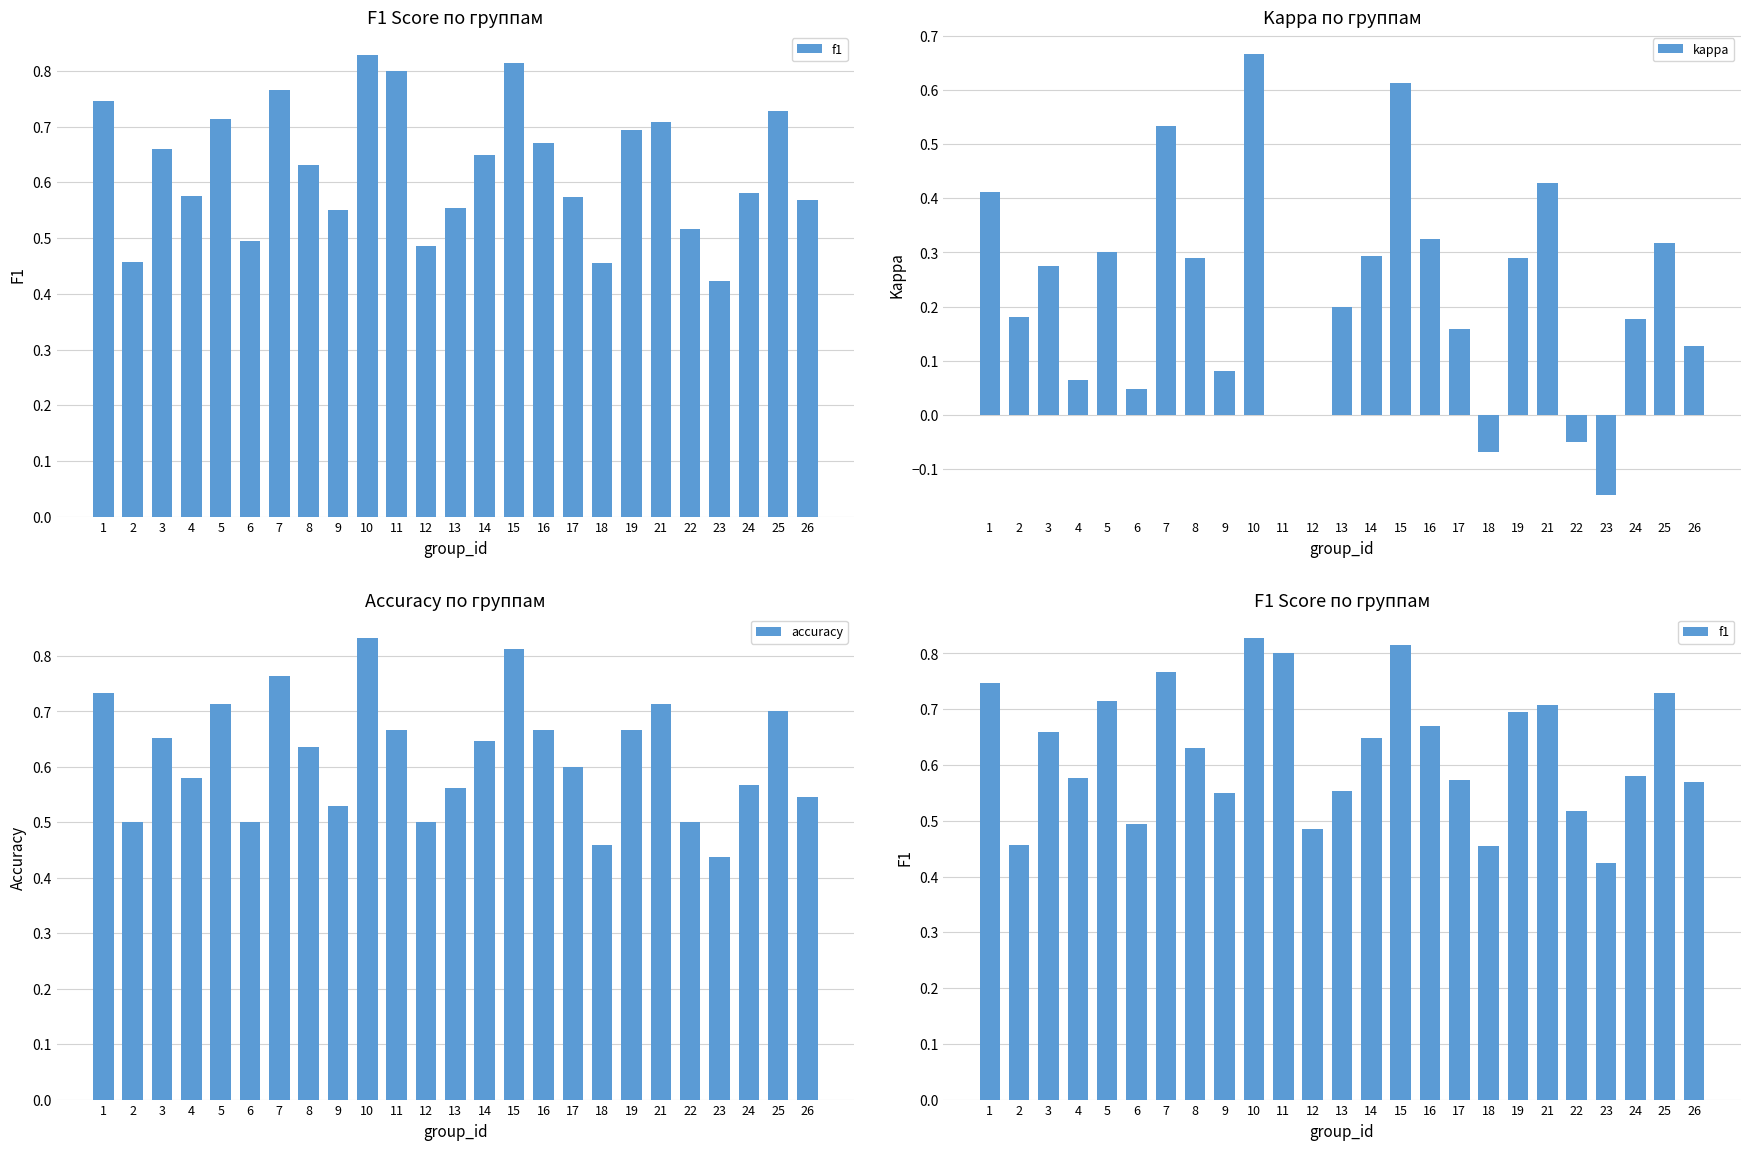

What is the value of the accuracy bar at the 9th from the left?

0.5